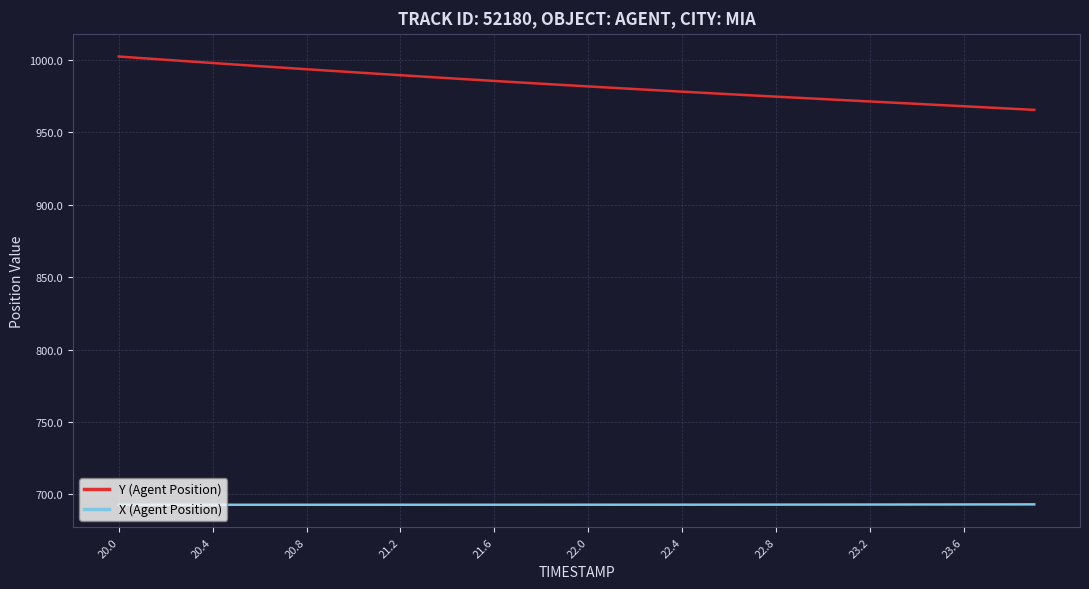

Is this an area chart (filled region under the line)?

No